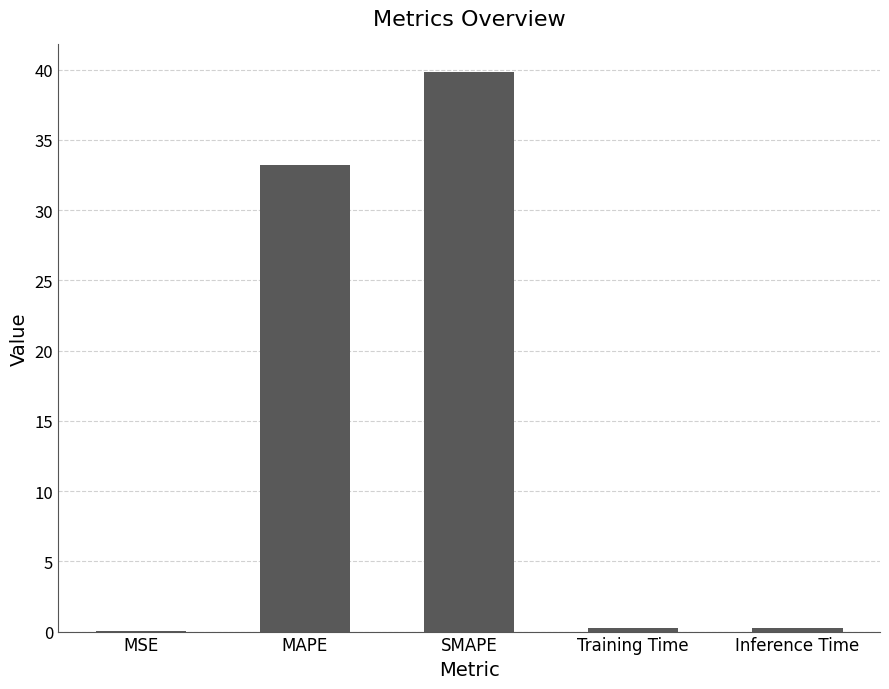

True or false: the data shows 33.2 at MAPE.

True